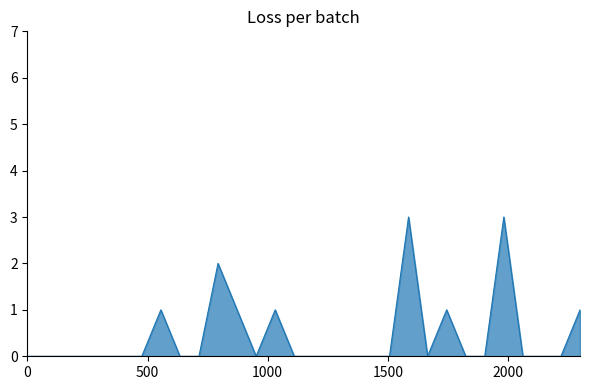

What is the greatest value displayed?

3